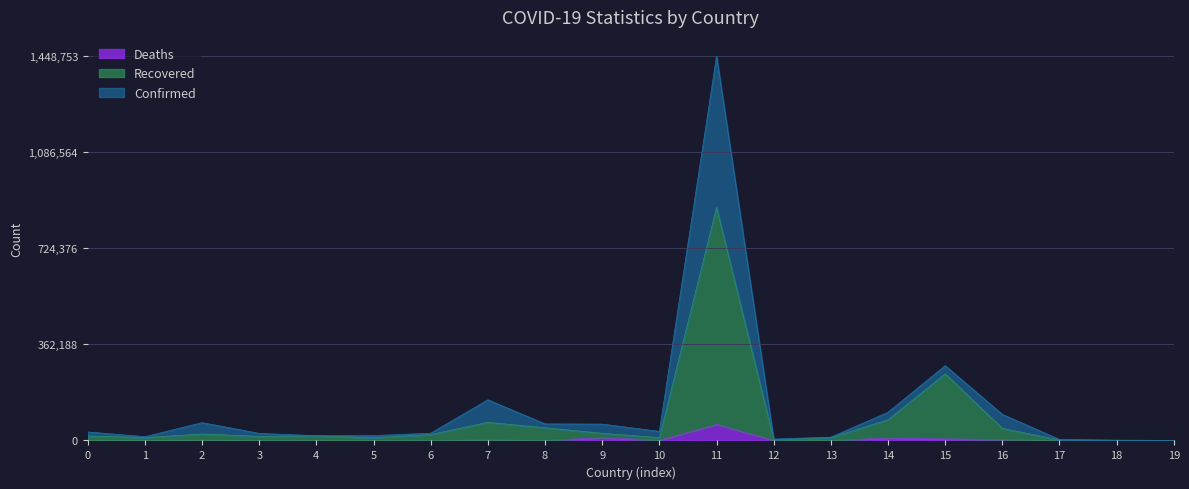

True or false: Confirmed and Deaths cross at least once.

False